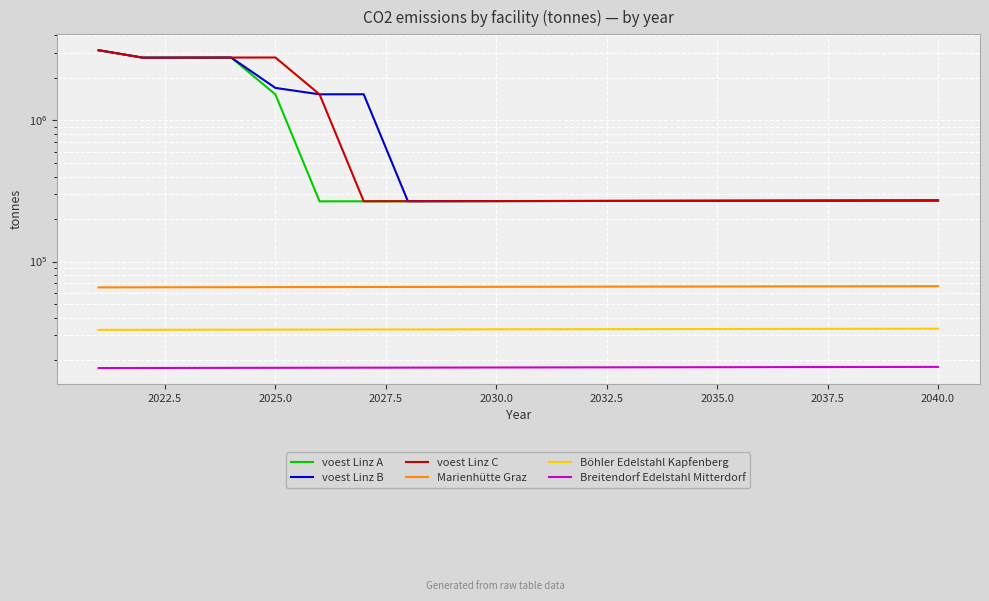

What is the approximate value of voest Linz C at 2035.0?

267159.9